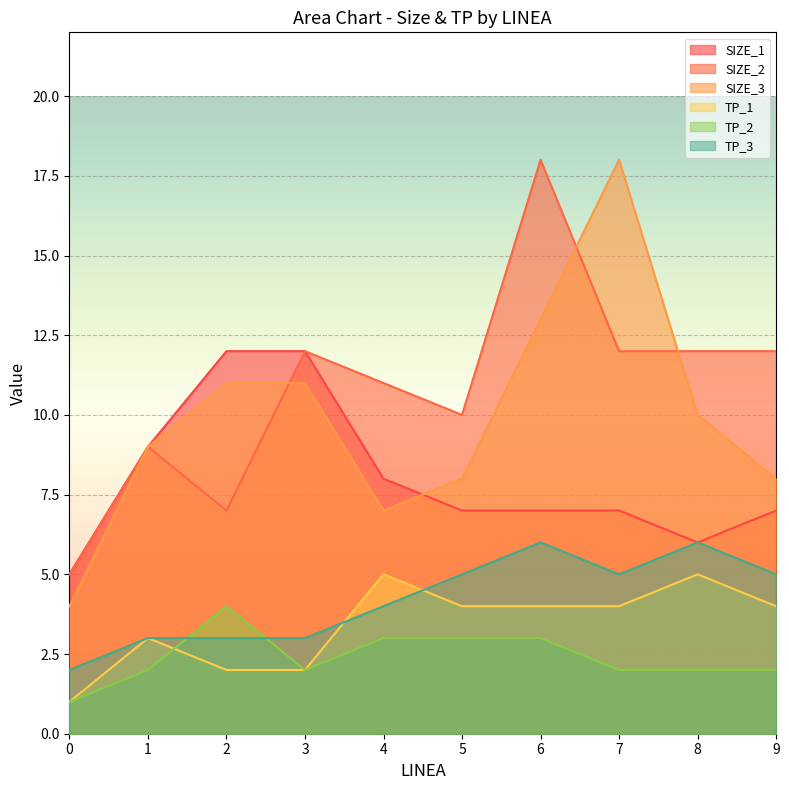

What is the value of the TP_1 point at the 9th from the left?

5